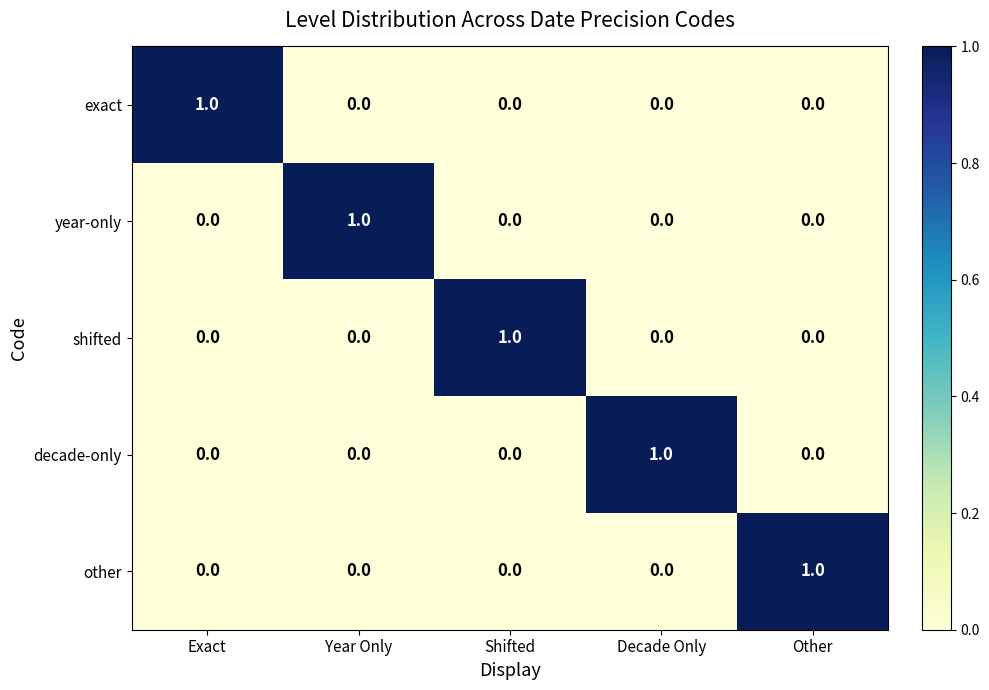

Reading left to right, extract all data points from this chart.

exact: Exact=1	Year Only=0	Shifted=0	Decade Only=0	Other=0
year-only: Exact=0	Year Only=1	Shifted=0	Decade Only=0	Other=0
shifted: Exact=0	Year Only=0	Shifted=1	Decade Only=0	Other=0
decade-only: Exact=0	Year Only=0	Shifted=0	Decade Only=1	Other=0
other: Exact=0	Year Only=0	Shifted=0	Decade Only=0	Other=1